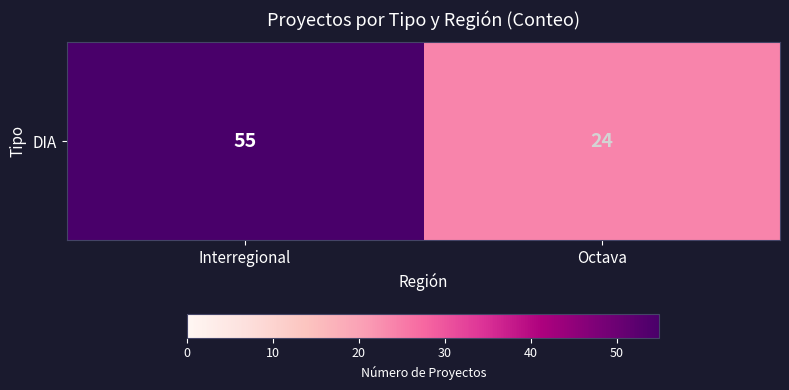

What is the difference between the maximum and minimum values?

31